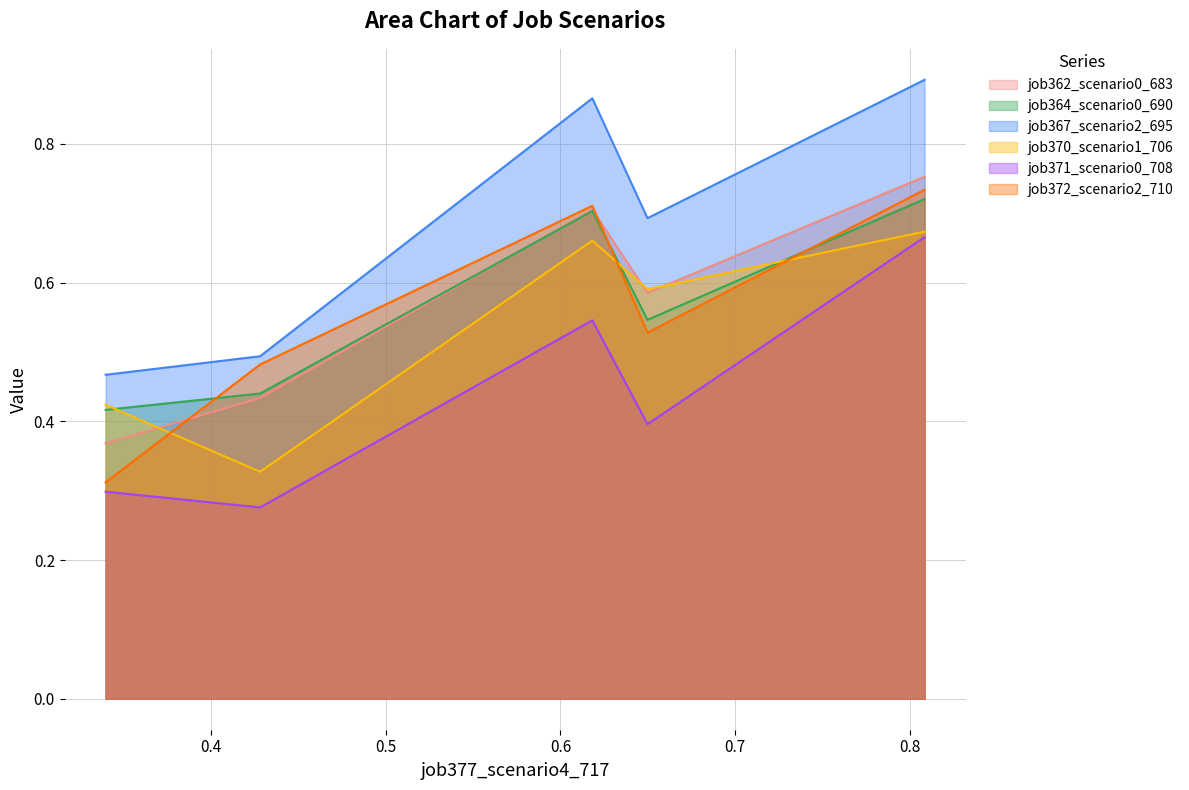

True or false: job364_scenario0_690 and job367_scenario2_695 cross at least once.

False